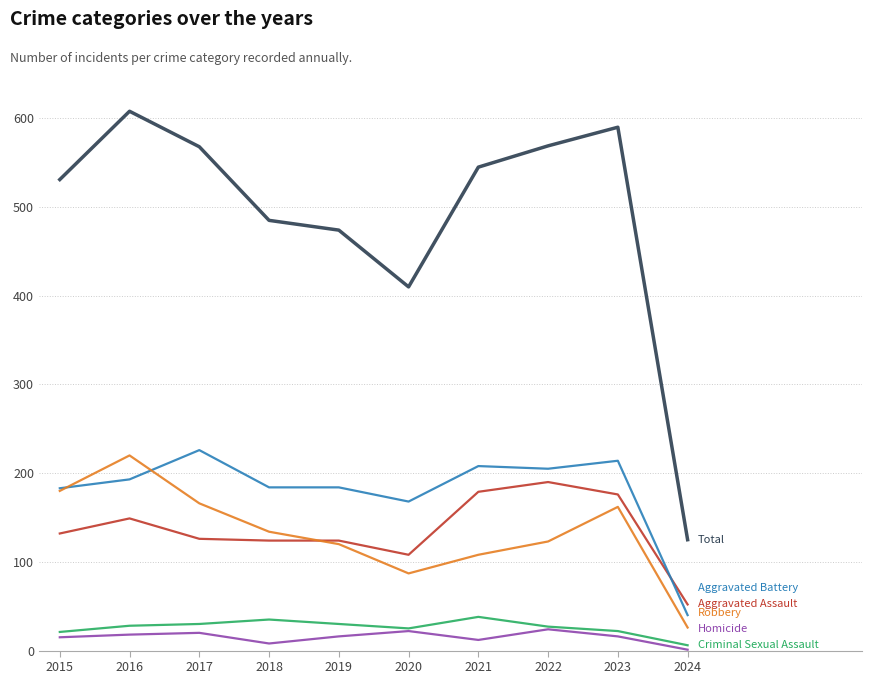

What is the greatest value displayed?

608